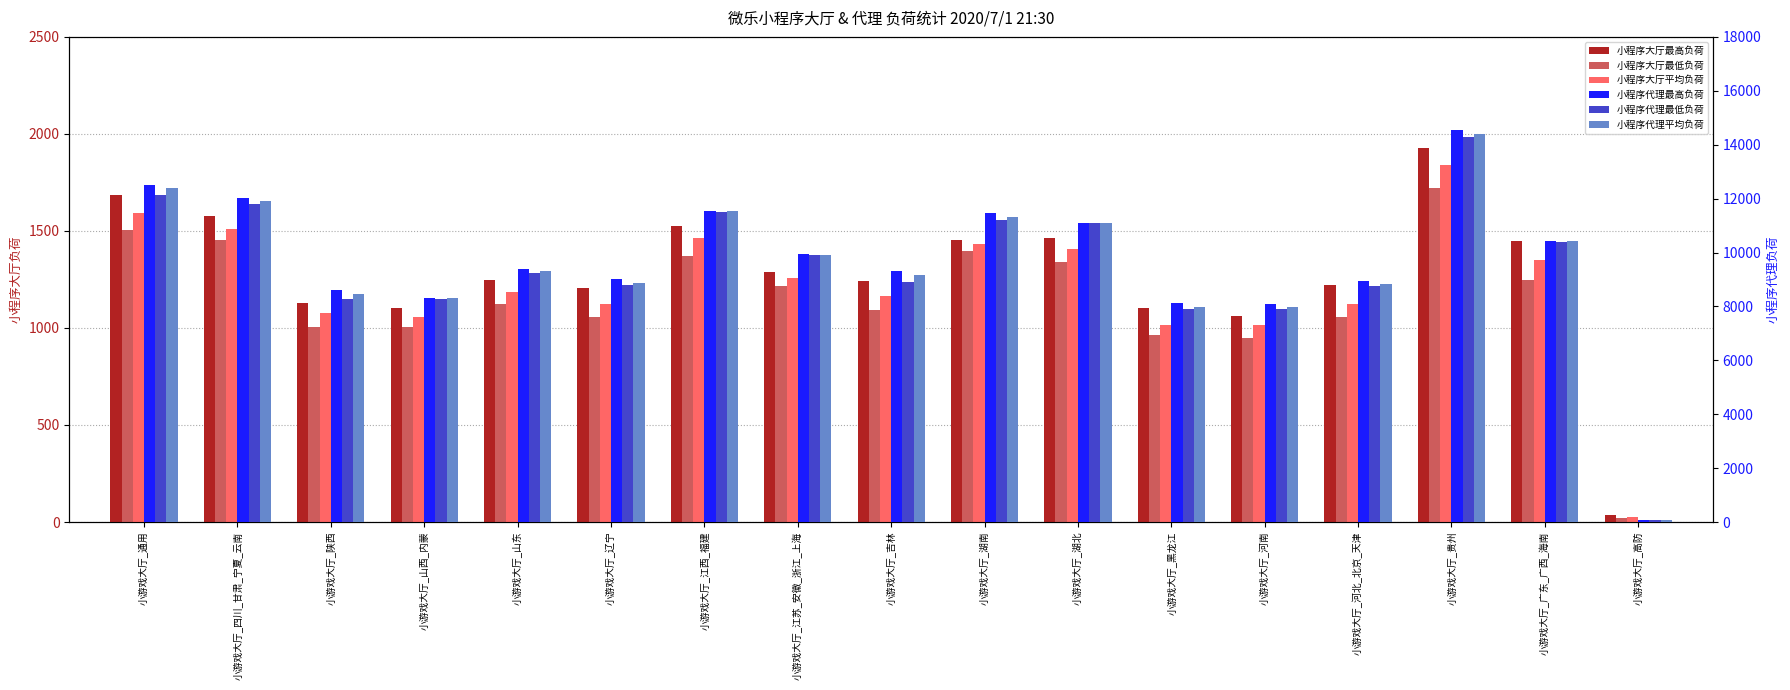

How many data points in 小程序大厅最低负荷 are above 1126?

8